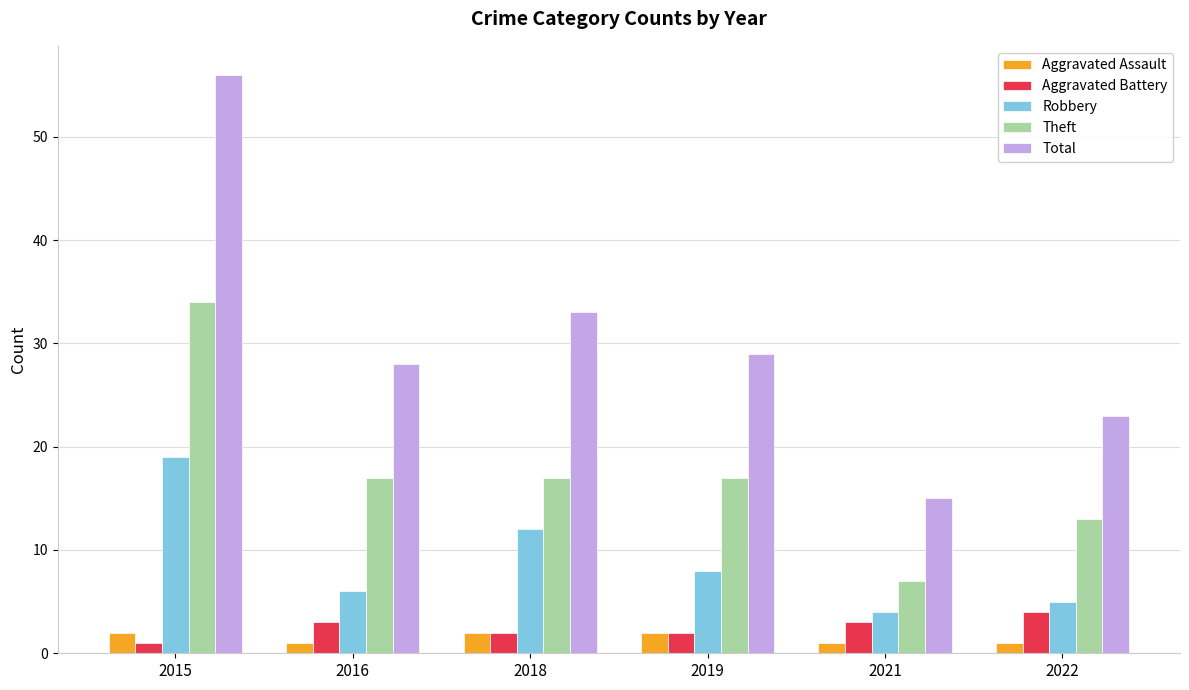

Is the value of Total at 2015 greater than the value of Aggravated Battery at 2016?

Yes